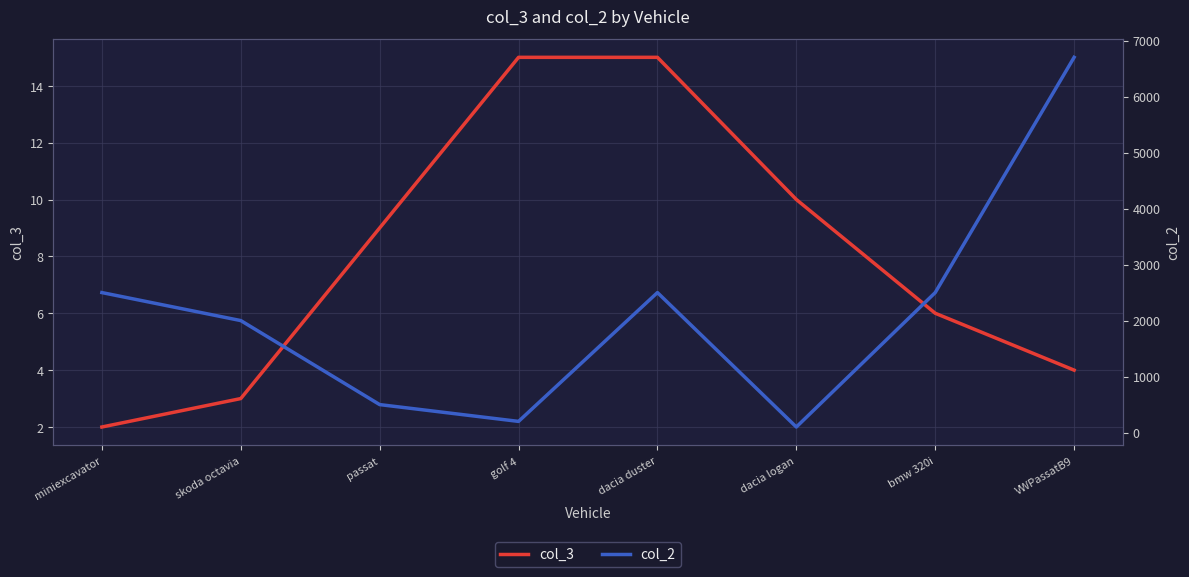

True or false: col_3 and col_2 intersect in this chart.

False